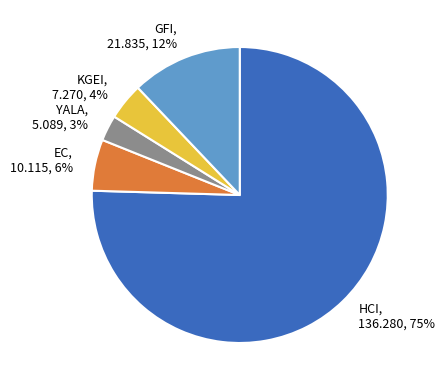

To the nearest percent, what is the average slice percentage?

20%